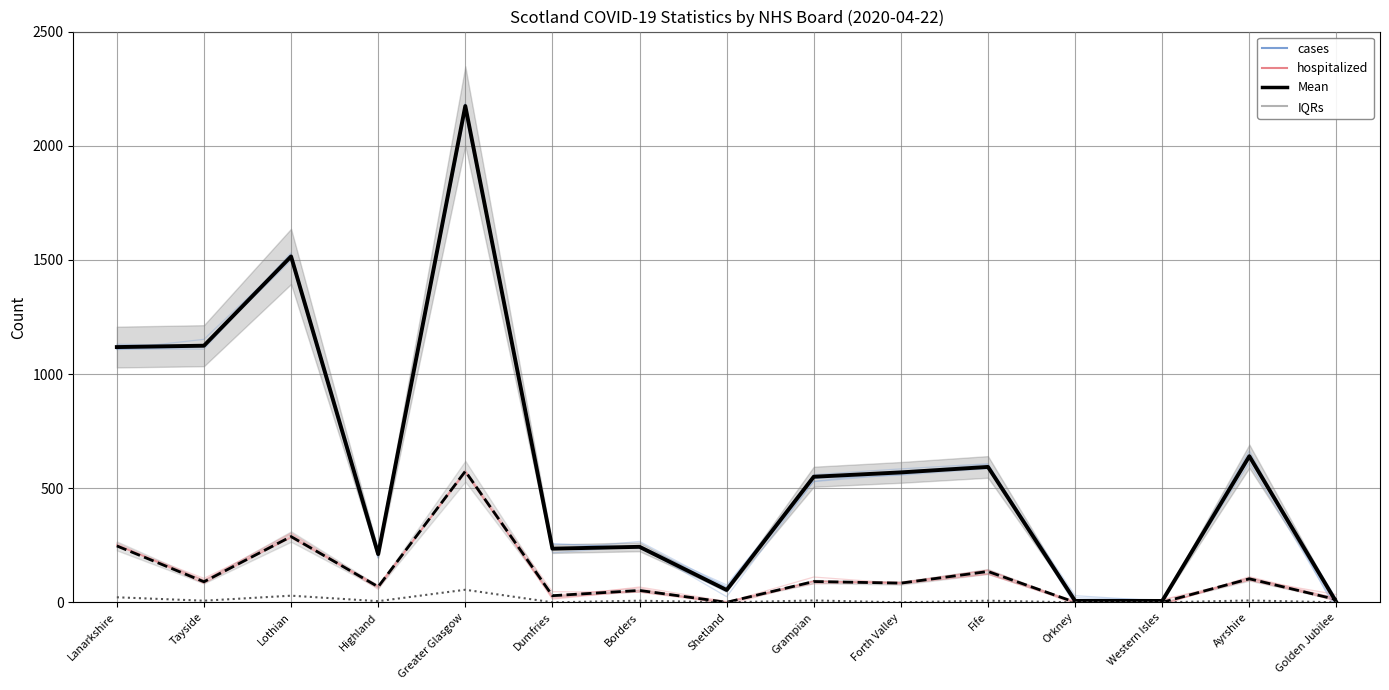

What is the label of the 10th point from the left?

Forth Valley